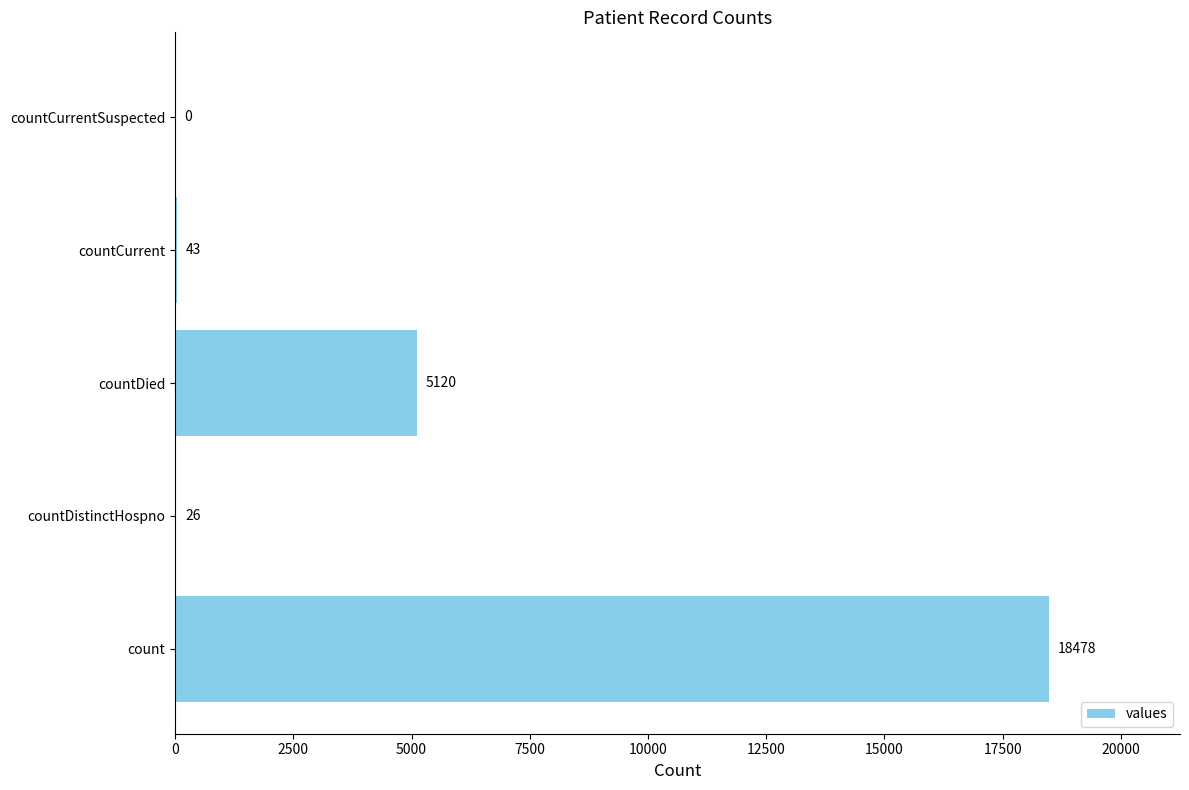

Which label corresponds to the largest value in the chart?

count